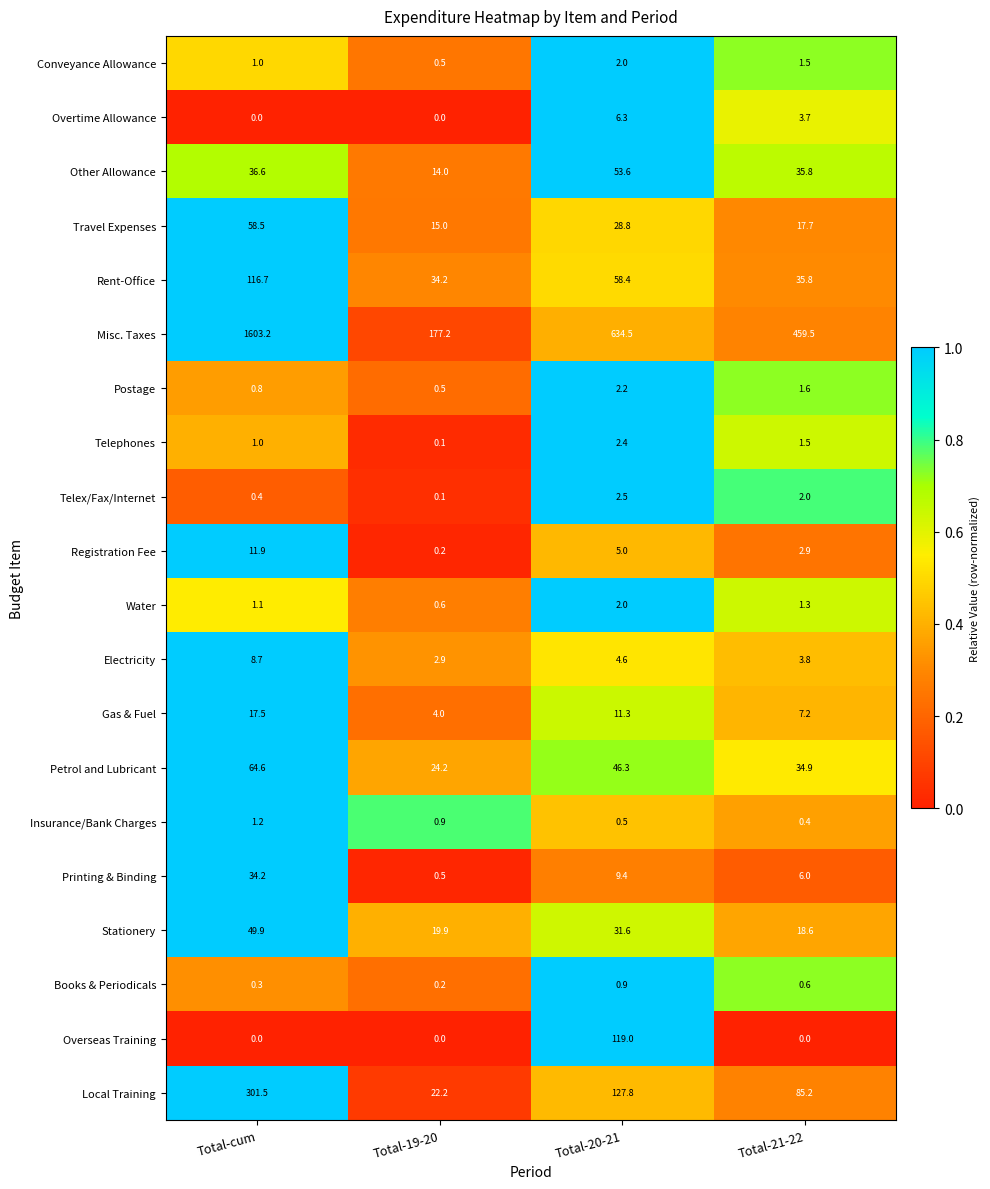

Which label corresponds to the largest value in the chart?

Total-cum